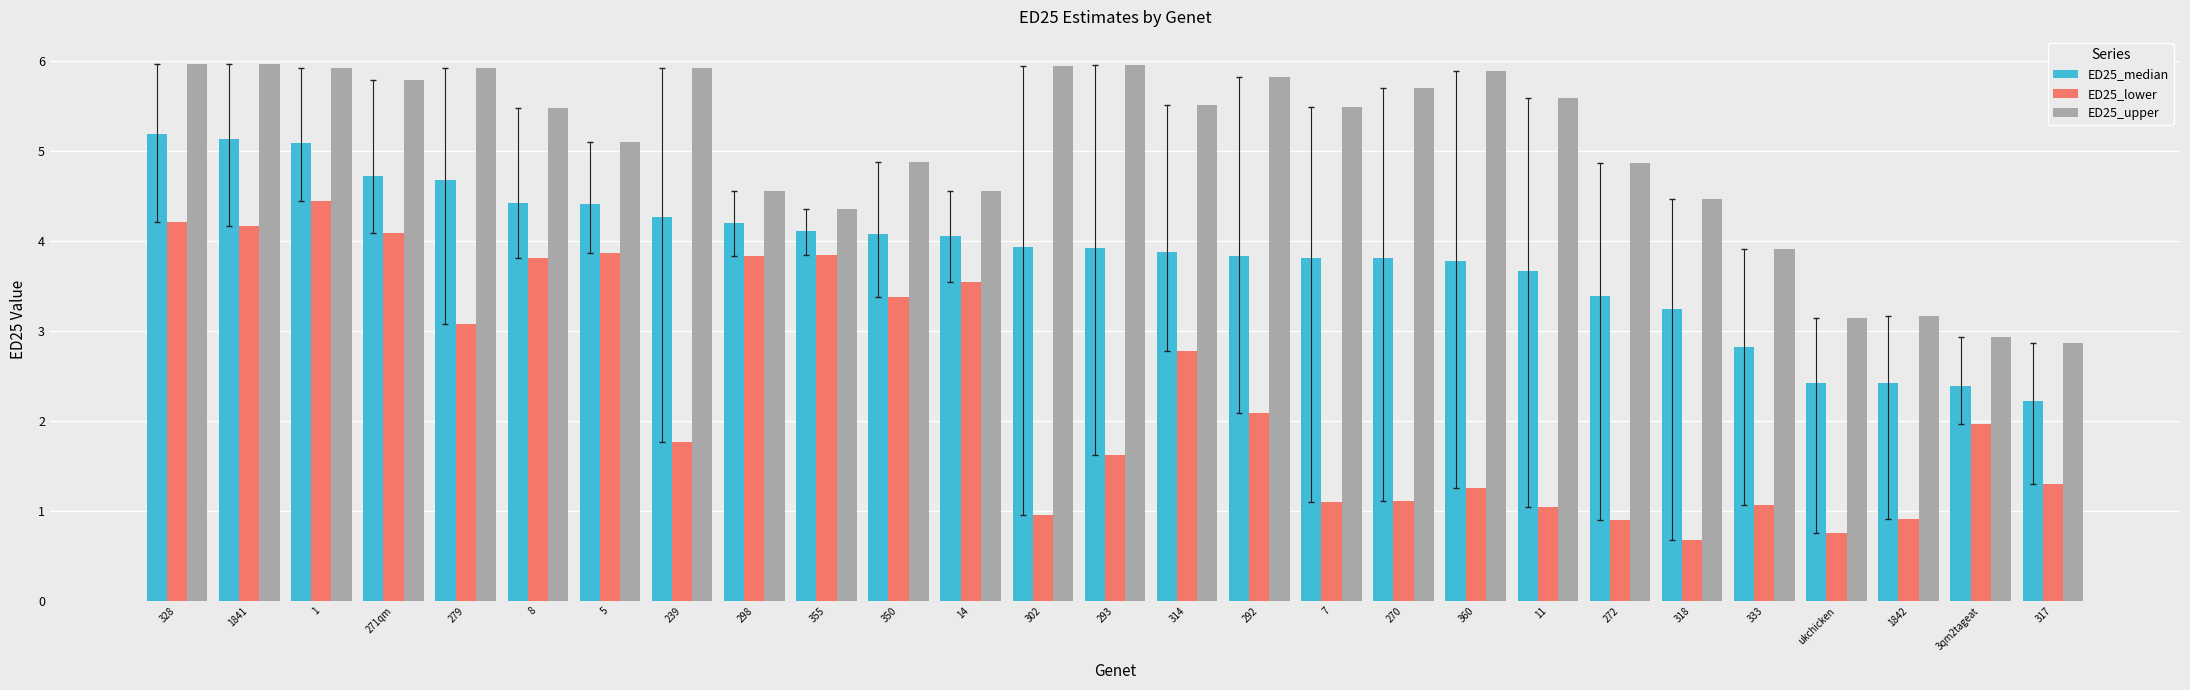

Rank the series at 3qm2tageat from lowest to highest value.

ED25_lower, ED25_median, ED25_upper